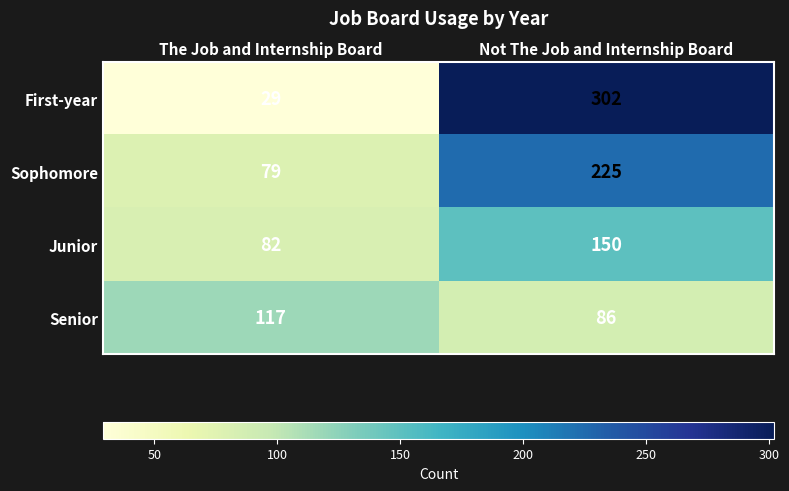

Which category has the highest value across all series?

Not The Job and Internship Board